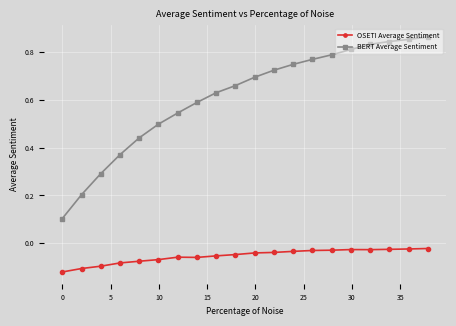

True or false: BERT Average Sentiment and OSETI Average Sentiment cross at least once.

False